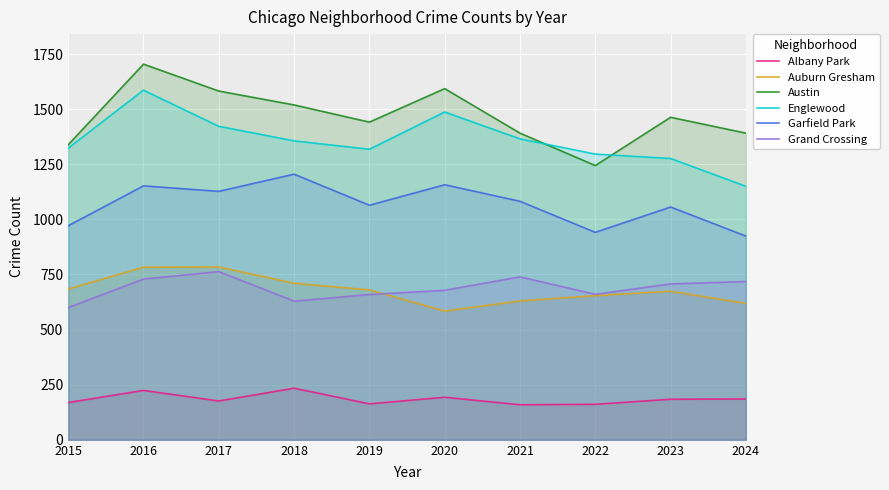

Which series has the largest total across all categories?

Austin